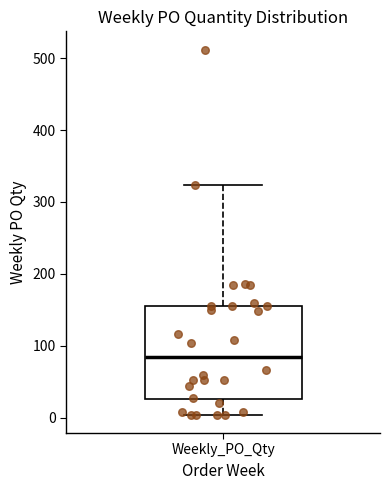

Transcribe this box plot: give where the median line is, the range the box spans, and where the two whiskers end, as read against the y-axis. The values are not printed on the chart, so give them approximately, as read against the axis.

median 90, box 30 to 160, whiskers 0 to 320